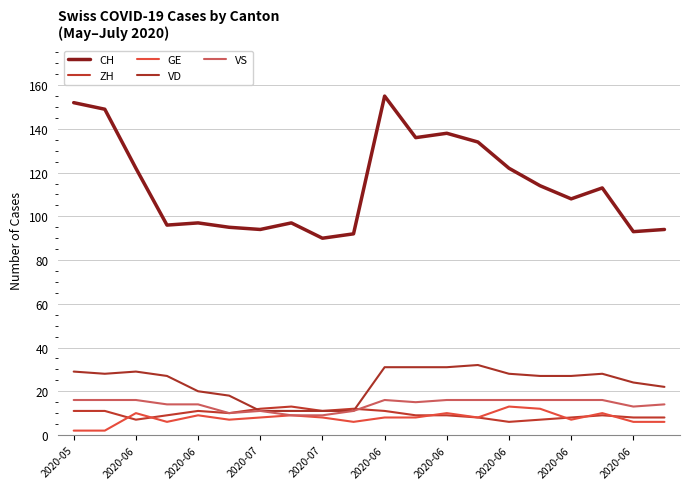

Reading left to right, list all the values displayed in this chart.

CH: 152	149	122	96	97	95	94	97	90	92	155	136	138	134	122	114	108	113	93	94
ZH: 11	11	7	9	11	10	12	13	11	12	11	9	9	8	6	7	8	9	8	8
GE: 2	2	10	6	9	7	8	9	8	6	8	8	10	8	13	12	7	10	6	6
VD: 29	28	29	27	20	18	11	11	11	11	31	31	31	32	28	27	27	28	24	22
VS: 16	16	16	14	14	10	11	9	9	11	16	15	16	16	16	16	16	16	13	14